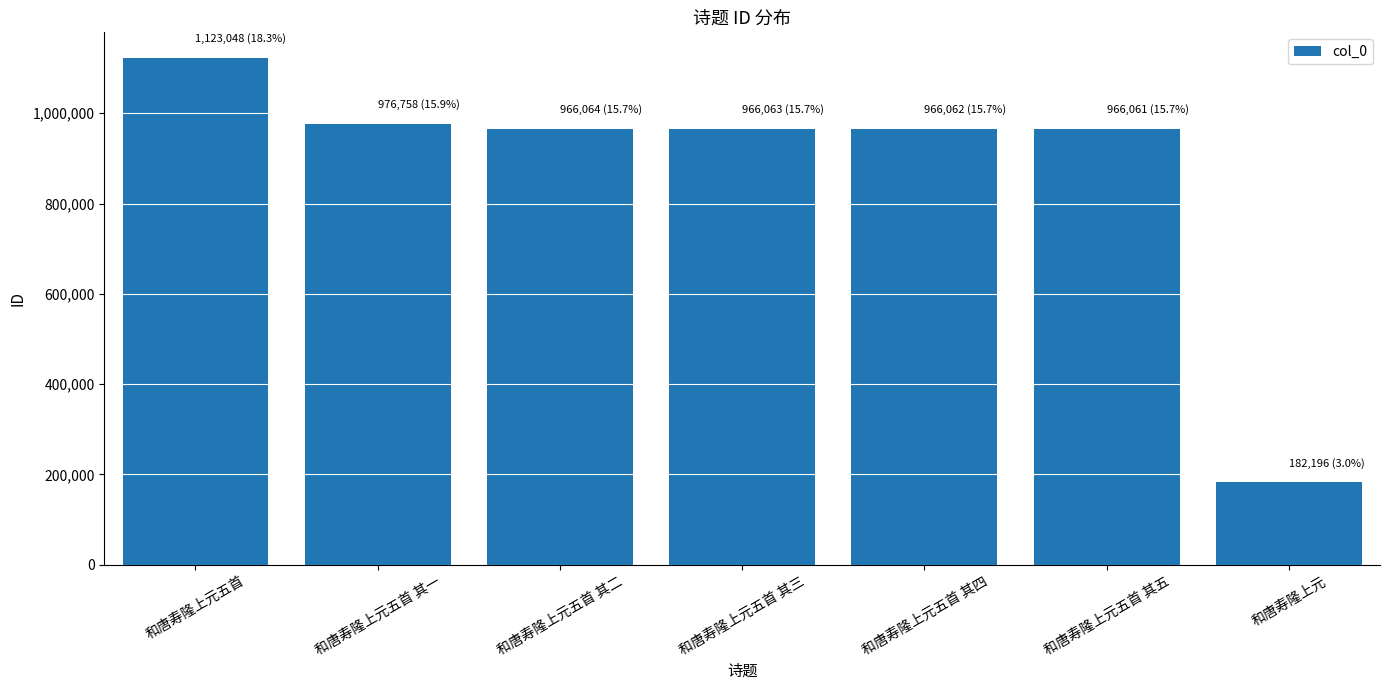

Between 和唐寿隆上元五首 and 和唐寿隆上元五首 其三, which is larger?

和唐寿隆上元五首